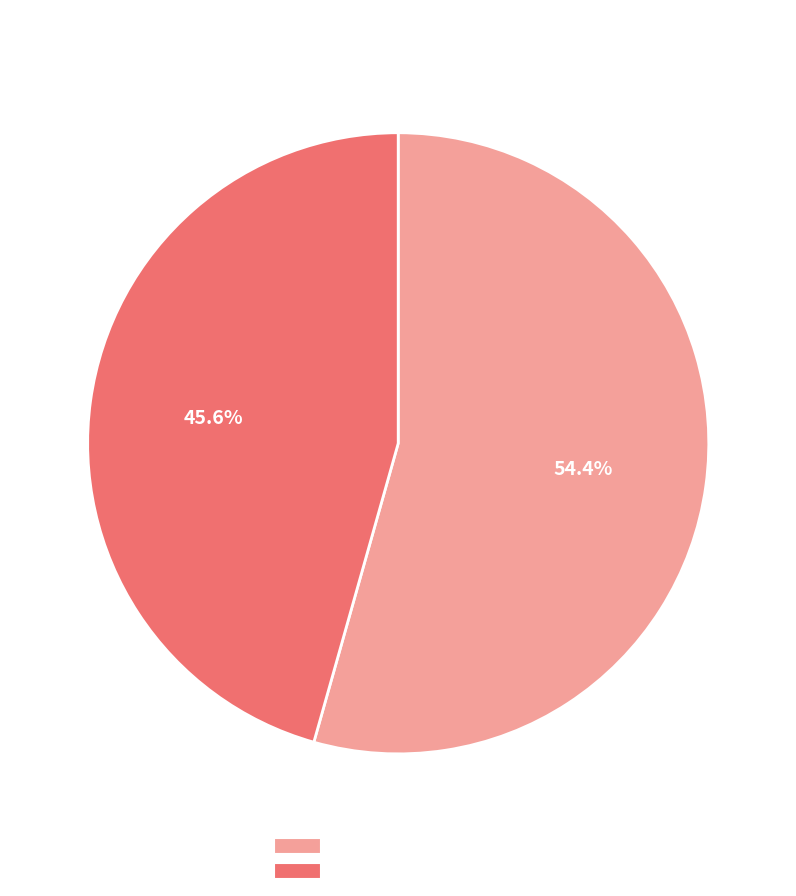

Does any single category account for the majority?

Yes